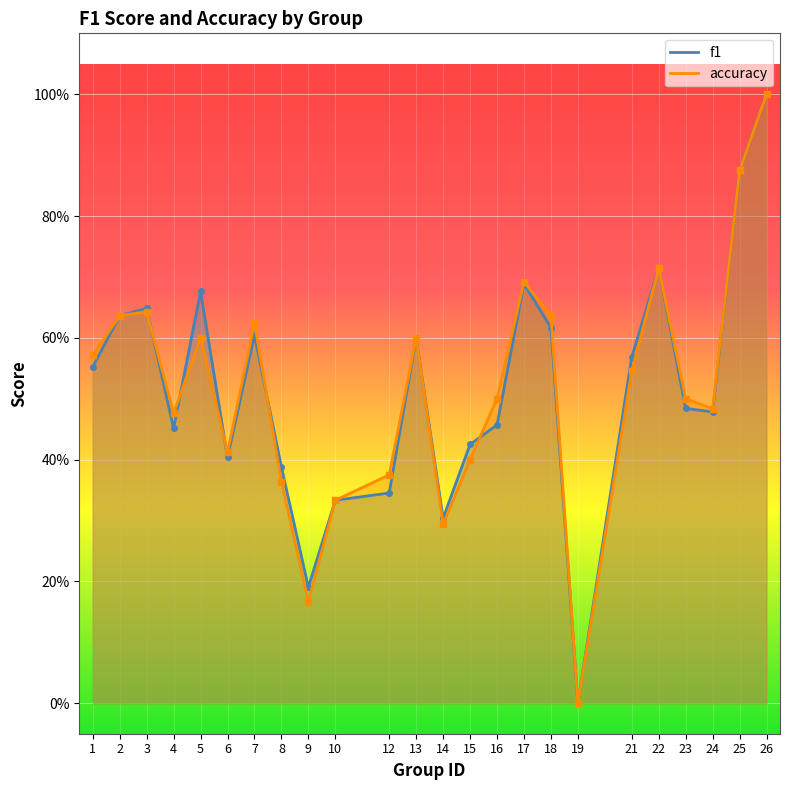

Which series has the largest total across all categories?

f1